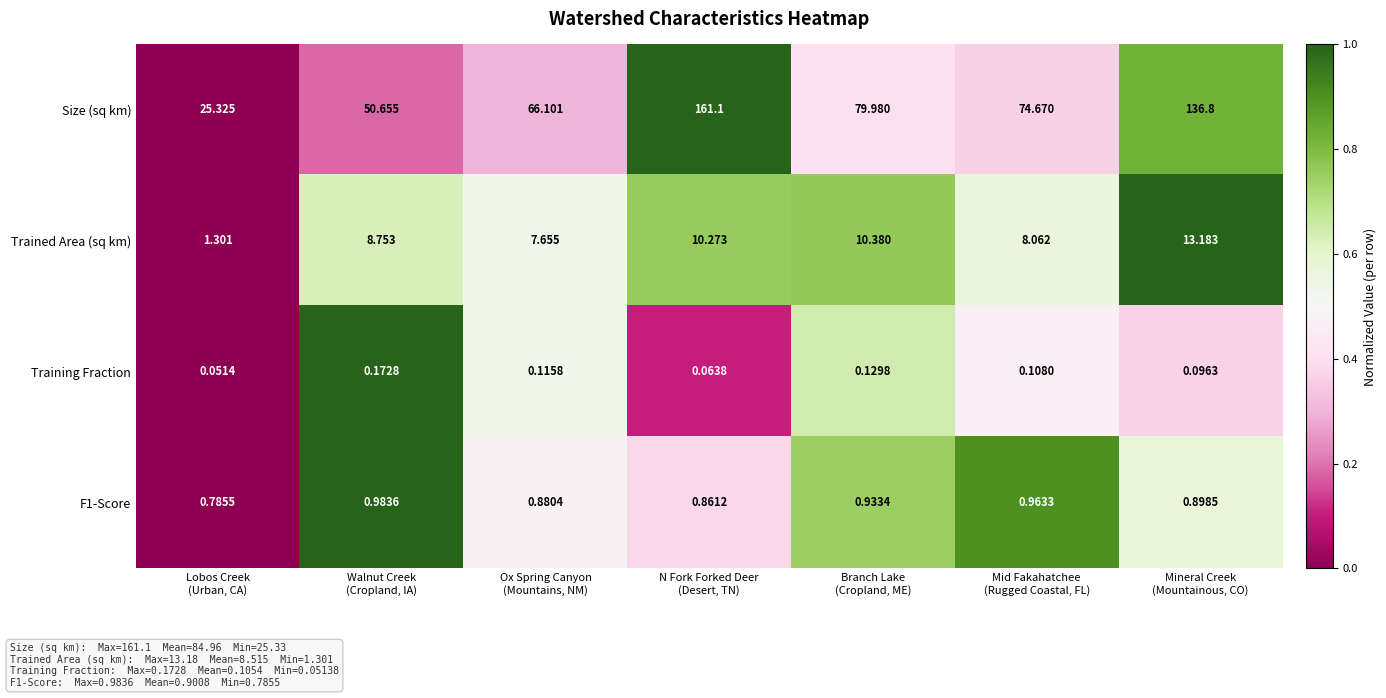

How many data points in Size (sq km) are less than 74?

3